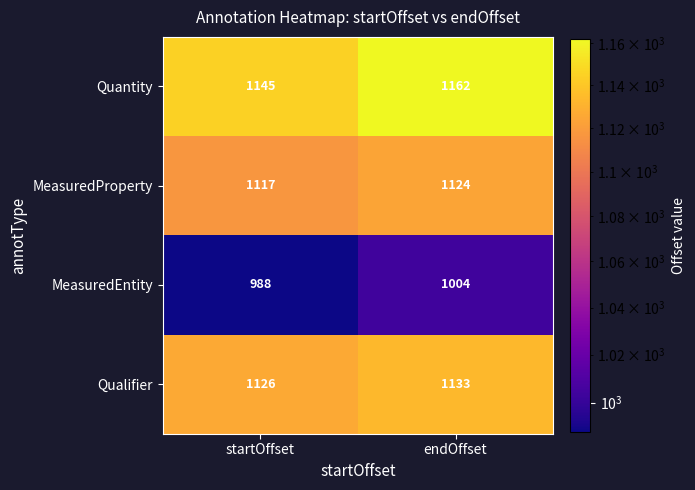

Is it true that MeasuredProperty equals 1665 at endOffset?

False